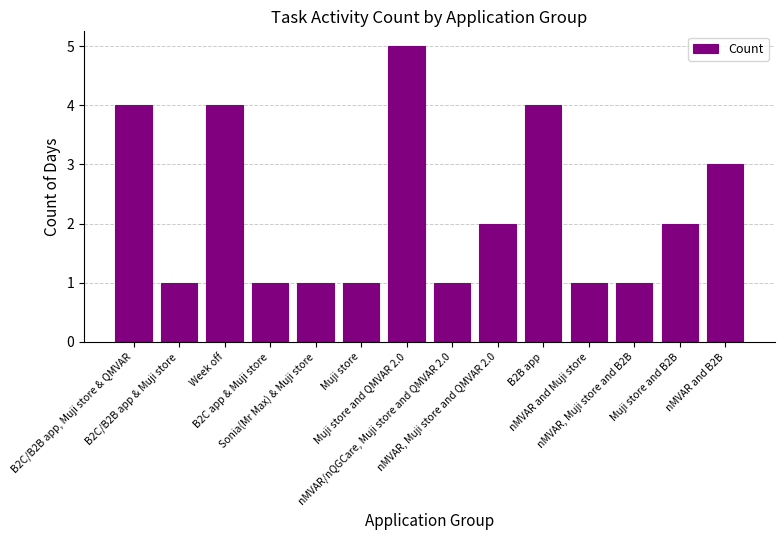

What is the value of the 6th bar from the left?

1